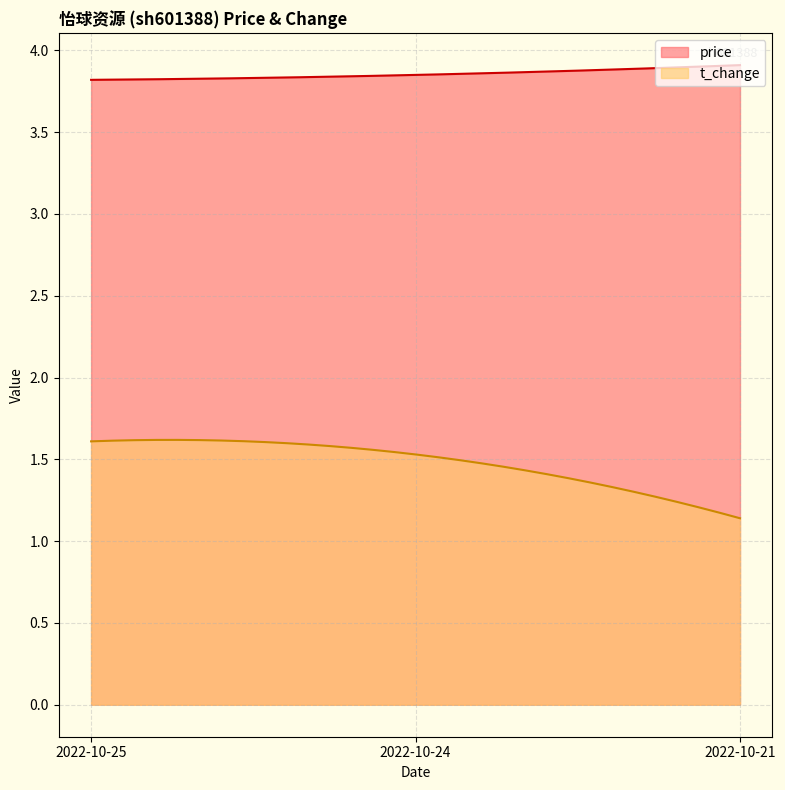

How many categories are shown in the chart?

300